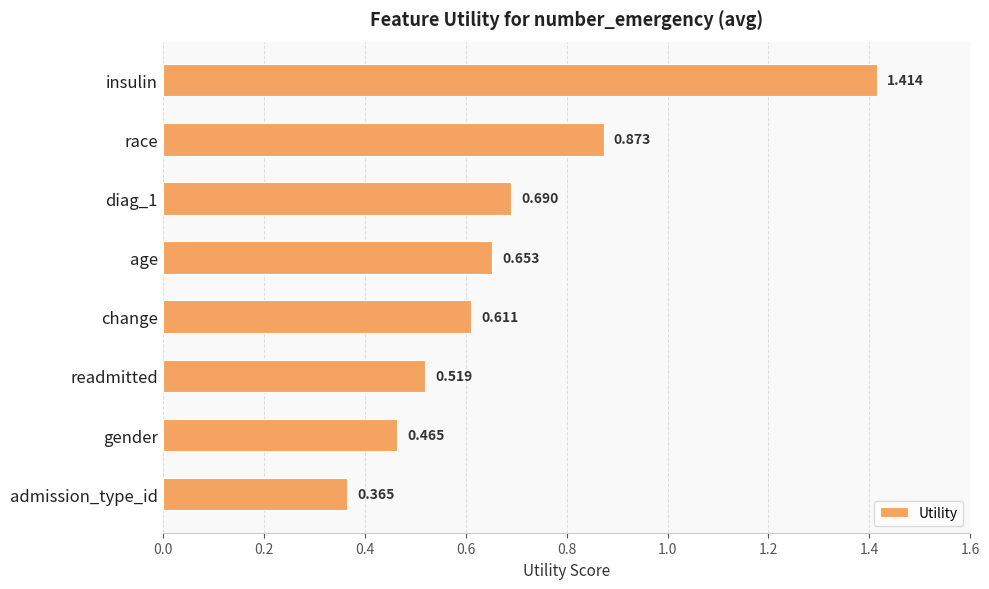

What is the label of the 4th bar from the bottom?

change